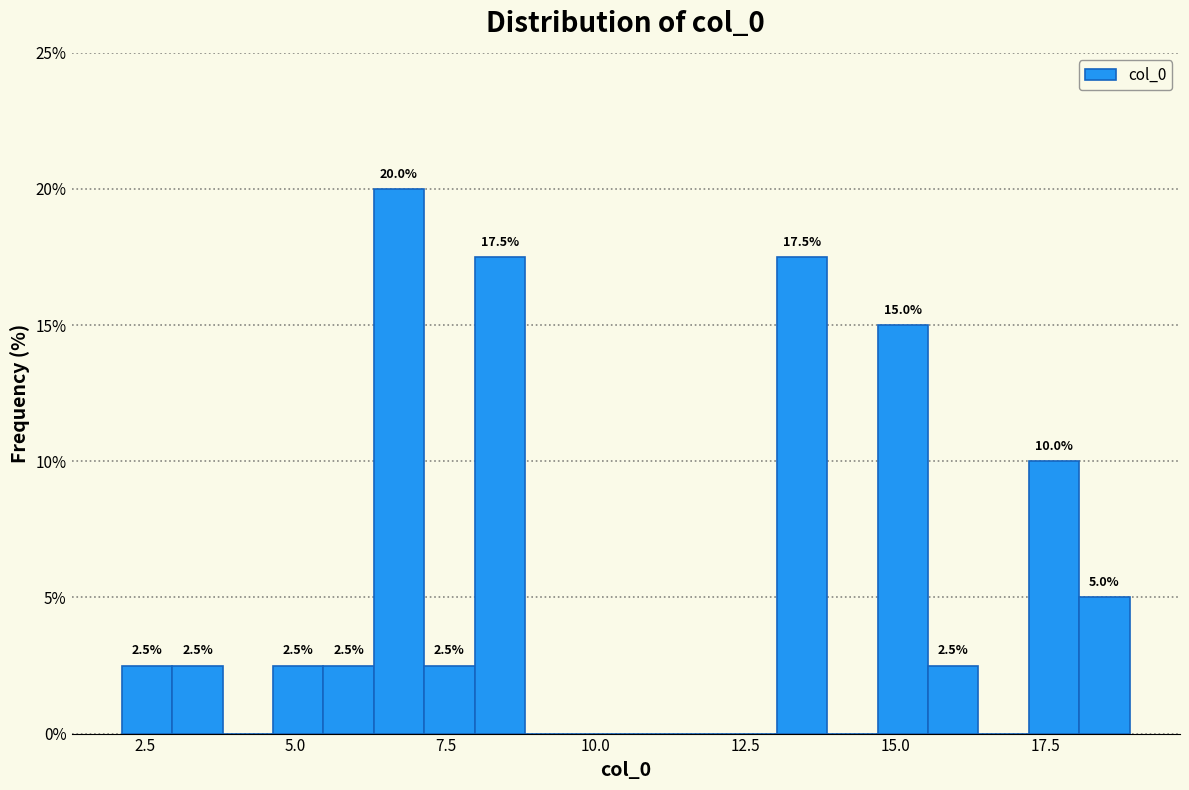

Around what value on the x-axis is the tallest bar? Give the approximate position of its centre, as read against the axis.

6.5